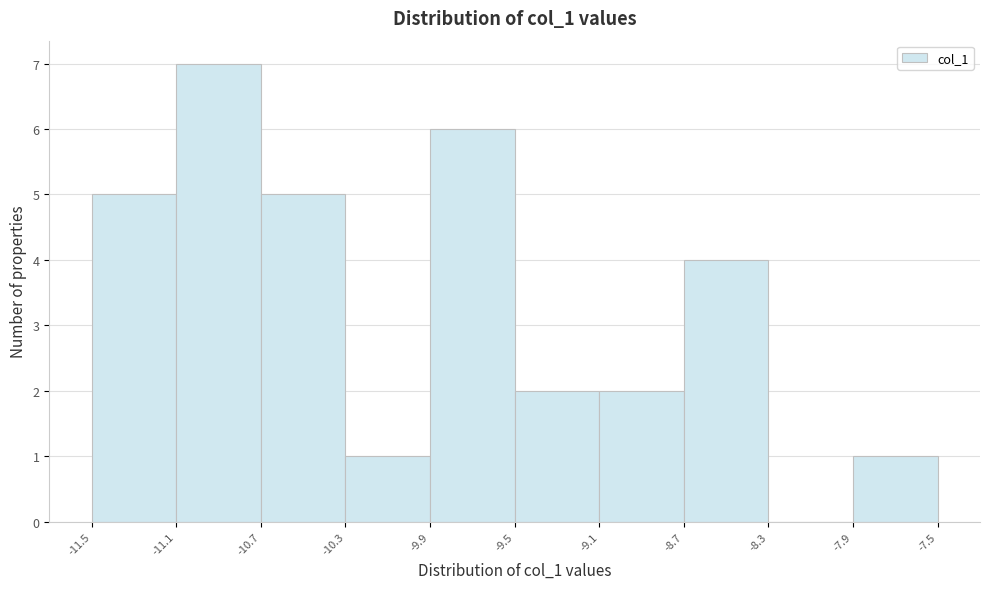

Reading left to right, transcribe this chart: for each bar, give the range it covers on the x-axis and its height. The values are not printed on the chart, so give them approximately, as read against the axis.

-11.5 to -11.1: 5
-11.1 to -10.7: 7
-10.7 to -10.3: 5
-10.3 to -9.9: 1
-9.9 to -9.5: 6
-9.5 to -9.1: 2
-9.1 to -8.7: 2
-8.7 to -8.3: 4
-8.3 to -7.9: 0
-7.9 to -7.5: 1